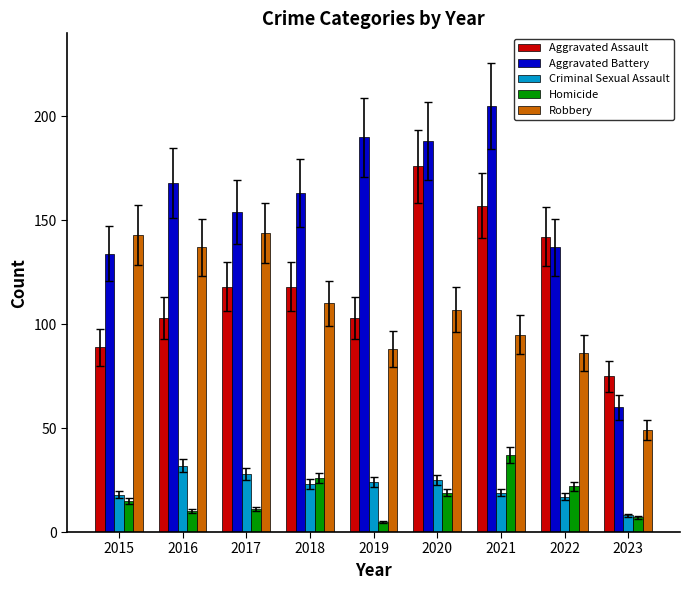

What is the sum of all Robbery values?

959